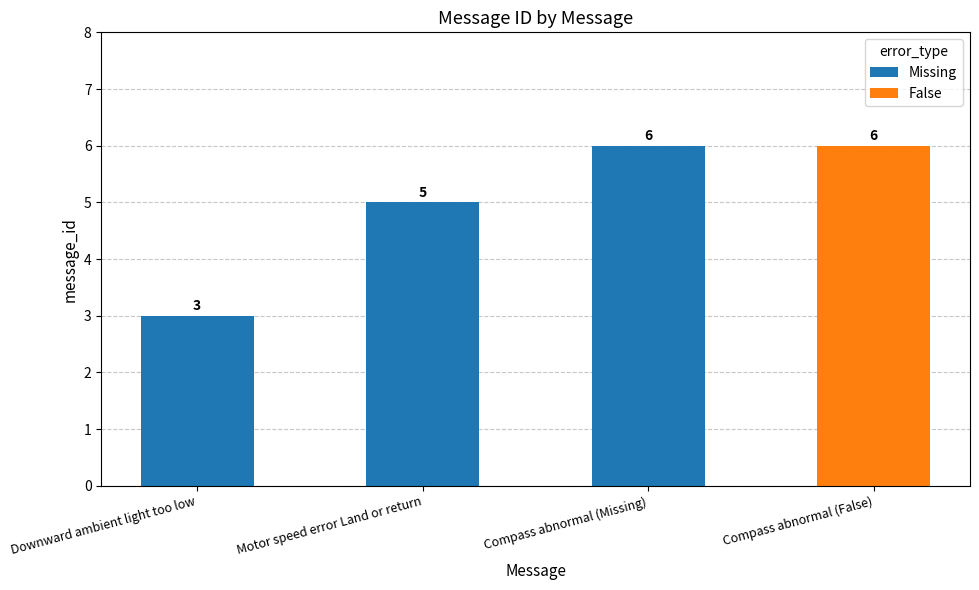

What is the smallest value displayed?

3